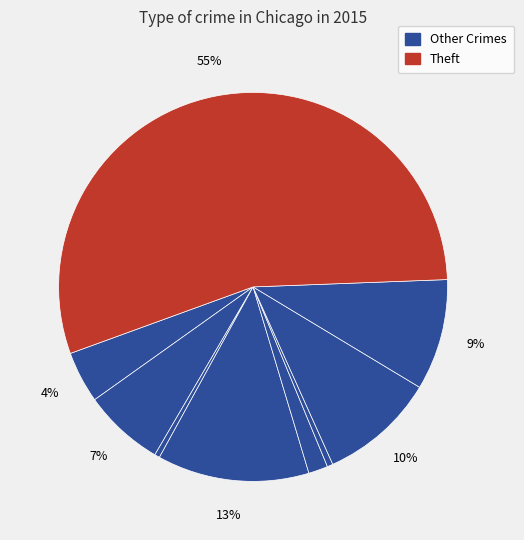

How many segments does this pie chart have?

9